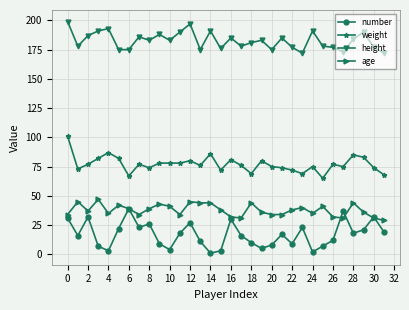

True or false: height has more than 2 points higher than both neighbors.

True